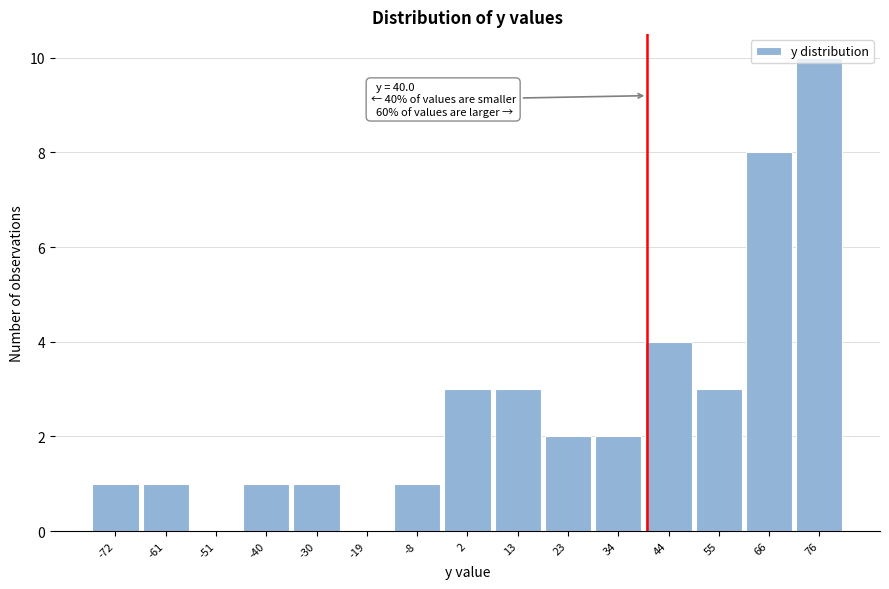

Which range on the x-axis has the tallest bar?

70 to 82